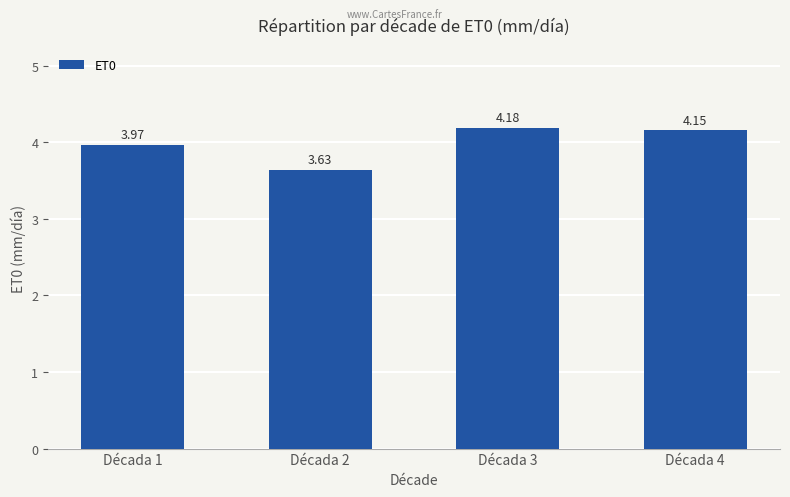

How many bars are there in total?

4